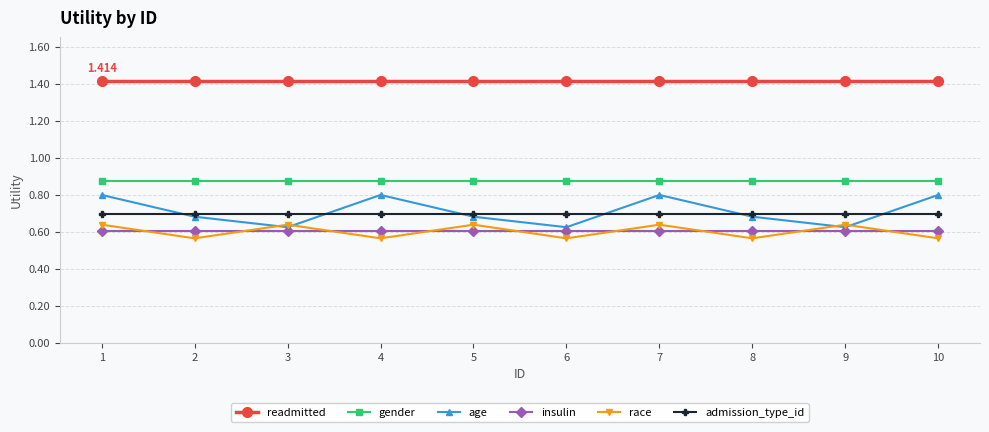

True or false: admission_type_id and race intersect in this chart.

False